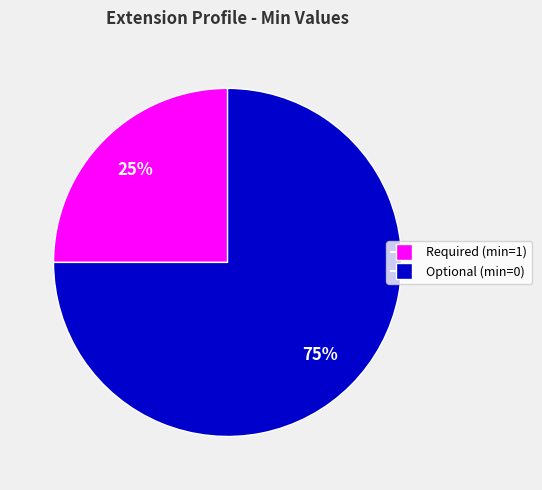

To the nearest percent, what is the difference between the largest and smallest slice percentages?

50%